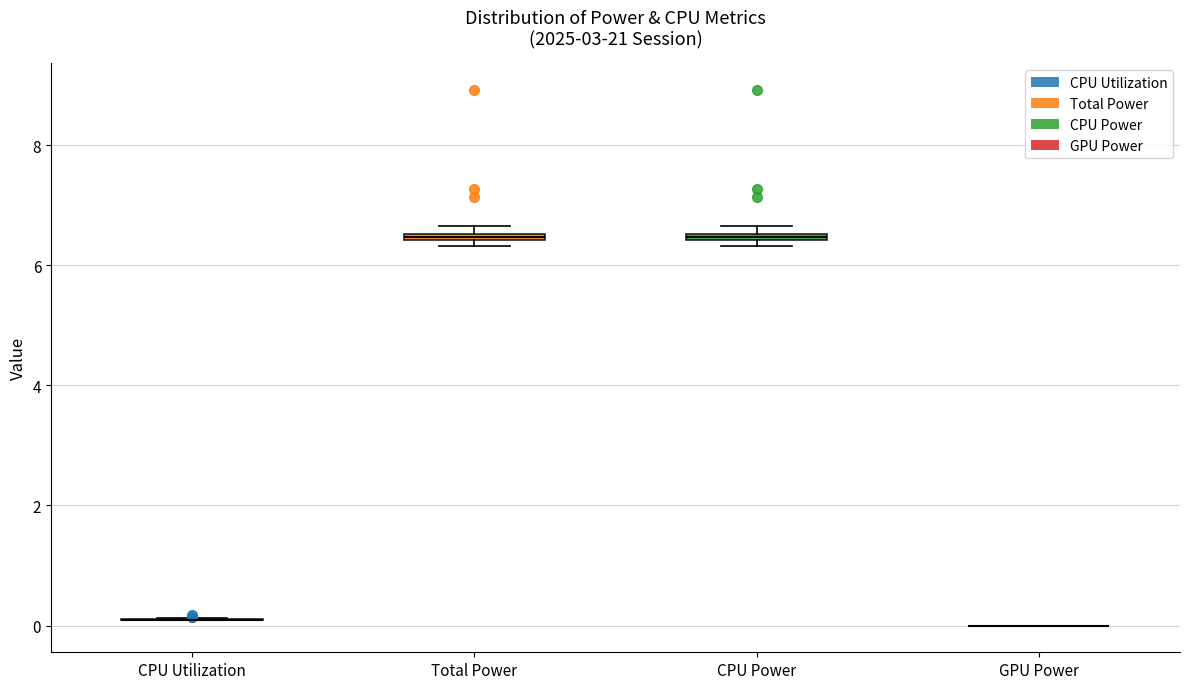

Where is the lower edge of the box for CPU Power on the y-axis? The values are not printed on the chart, so give them approximately, as read against the axis.

6.4